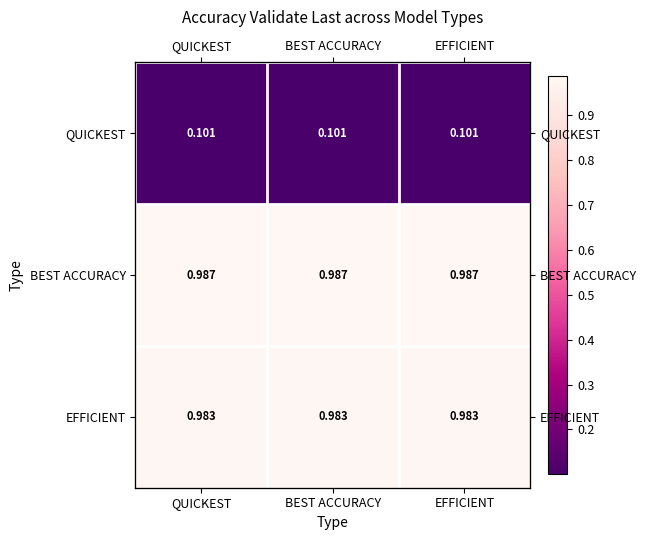

Which has a higher value, QUICKEST or EFFICIENT?

QUICKEST